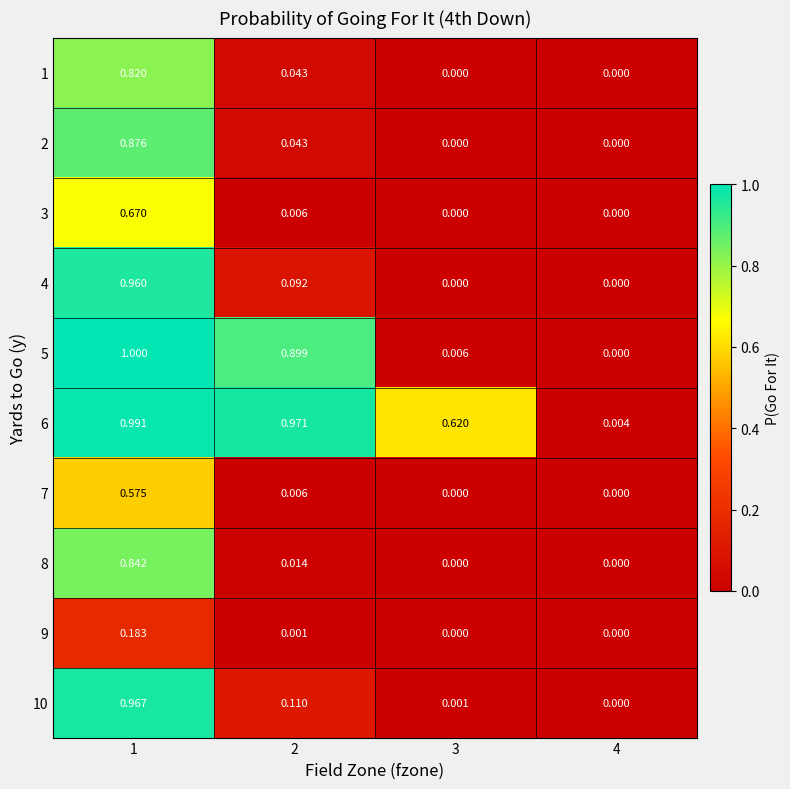

Reading left to right, transcribe all the data shown in this chart.

1: 1=0.8	2=0.0	3=0.0	4=0.0
2: 1=0.9	2=0.0	3=0.0	4=0.0
3: 1=0.7	2=0.0	3=0.0	4=0.0
4: 1=1.0	2=0.1	3=0.0	4=0.0
5: 1=1.0	2=0.9	3=0.0	4=0.0
6: 1=1.0	2=1.0	3=0.6	4=0.0
7: 1=0.6	2=0.0	3=0.0	4=0.0
8: 1=0.8	2=0.0	3=0.0	4=0.0
9: 1=0.2	2=0.0	3=0.0	4=0.0
10: 1=1.0	2=0.1	3=0.0	4=0.0